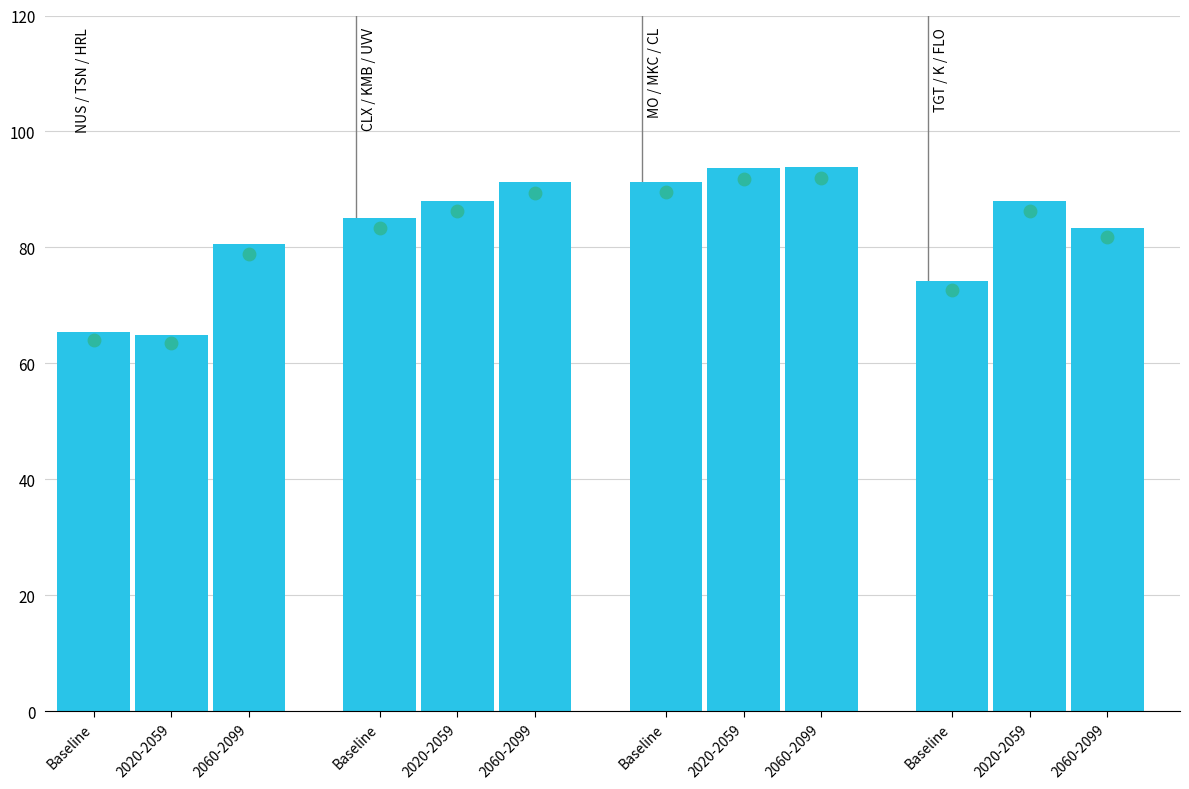

Which series has the widest spread of Y values?

Price % of 52W High